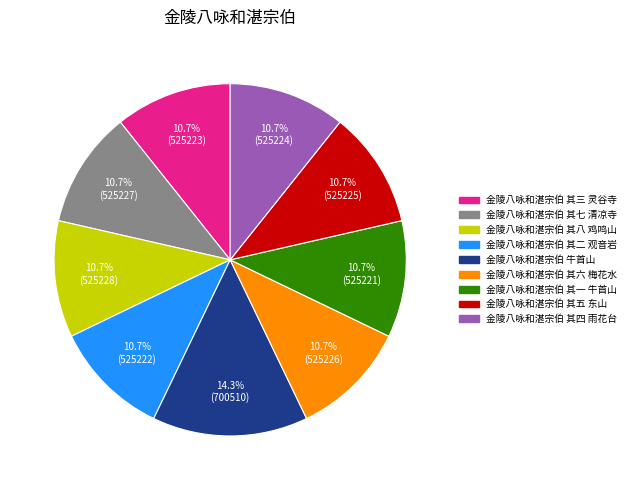

Does any single category account for the majority?

No